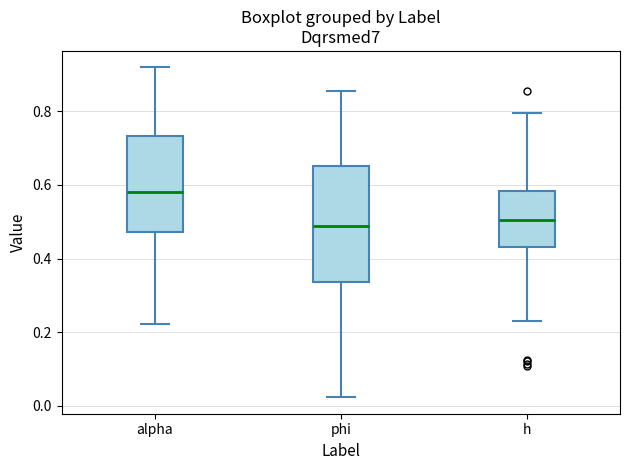

Comparing the boxes themselves (not the whiskers), which one is the tallest?

phi